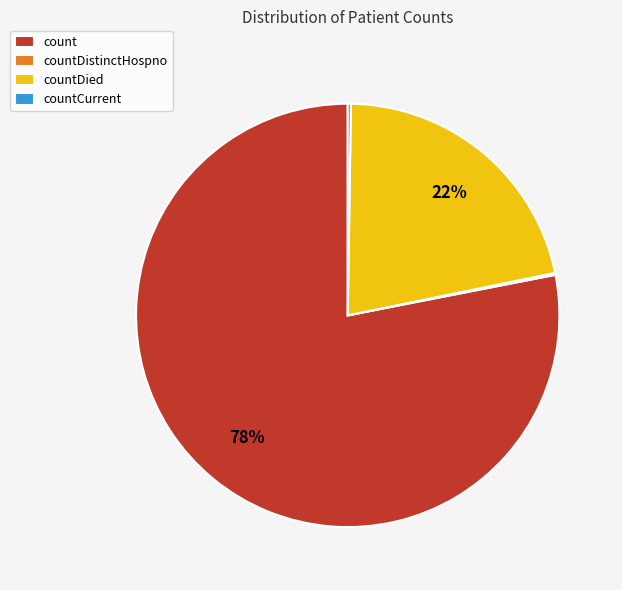

What is the majority slice?

count